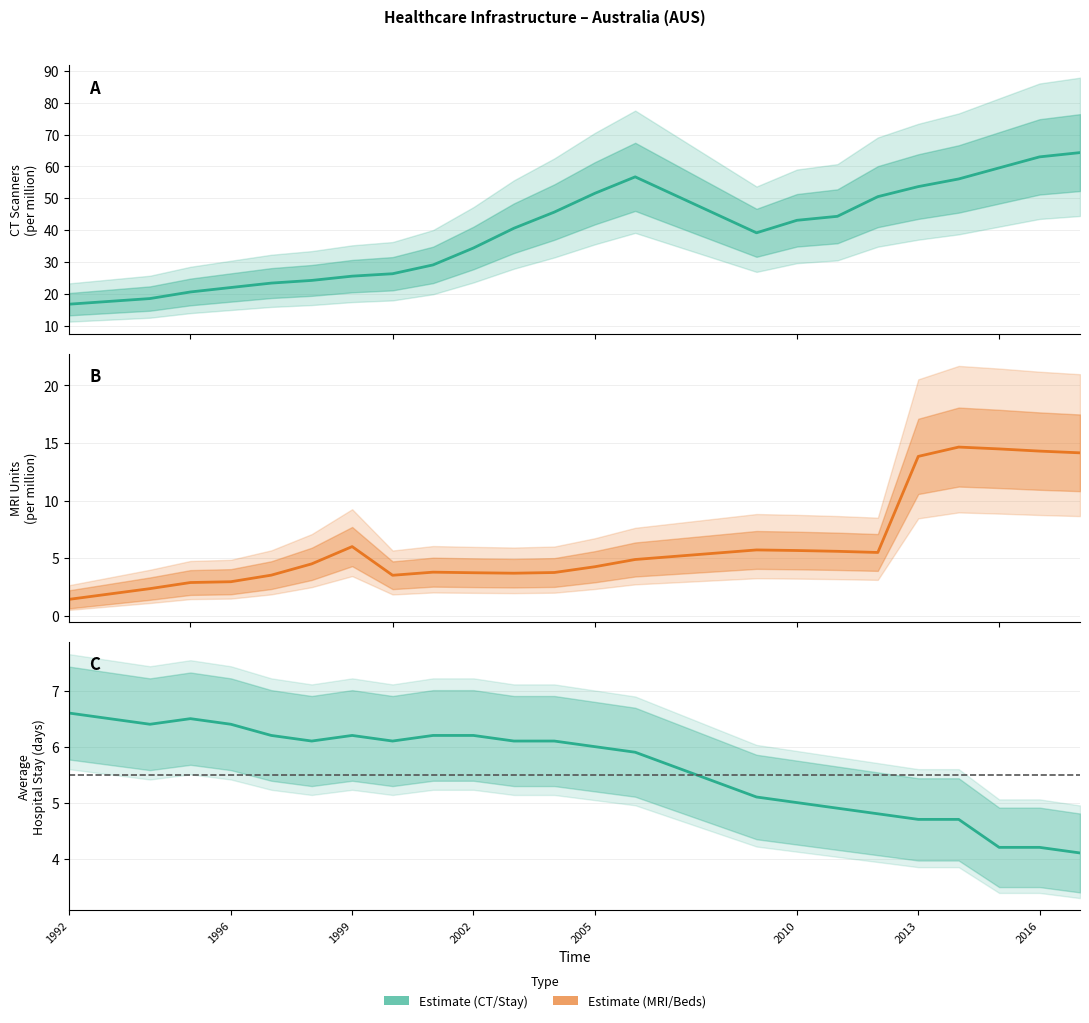

What is the sum of all MRI_Units values?

145.3